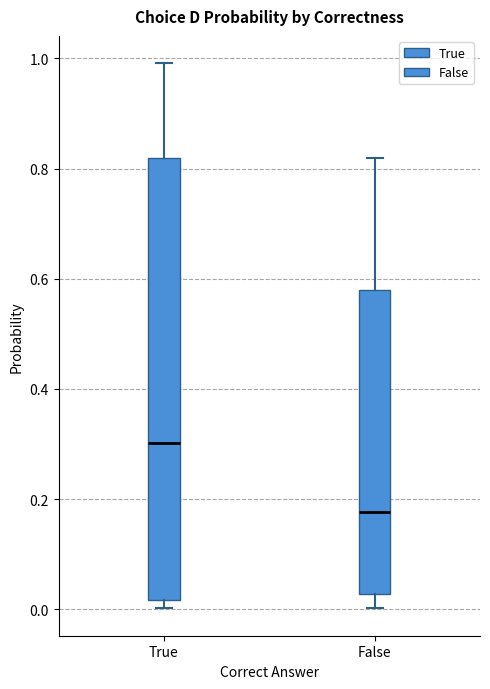

Reading left to right, read every box against the y-axis: the position of its median line, the range the box covers, and the ends of its whiskers. The values are not printed on the chart, so give them approximately, as read against the axis.

True: median 0.30, box 0.02 to 0.82, whiskers 0.00 to 1.00
False: median 0.18, box 0.02 to 0.58, whiskers 0.00 to 0.82